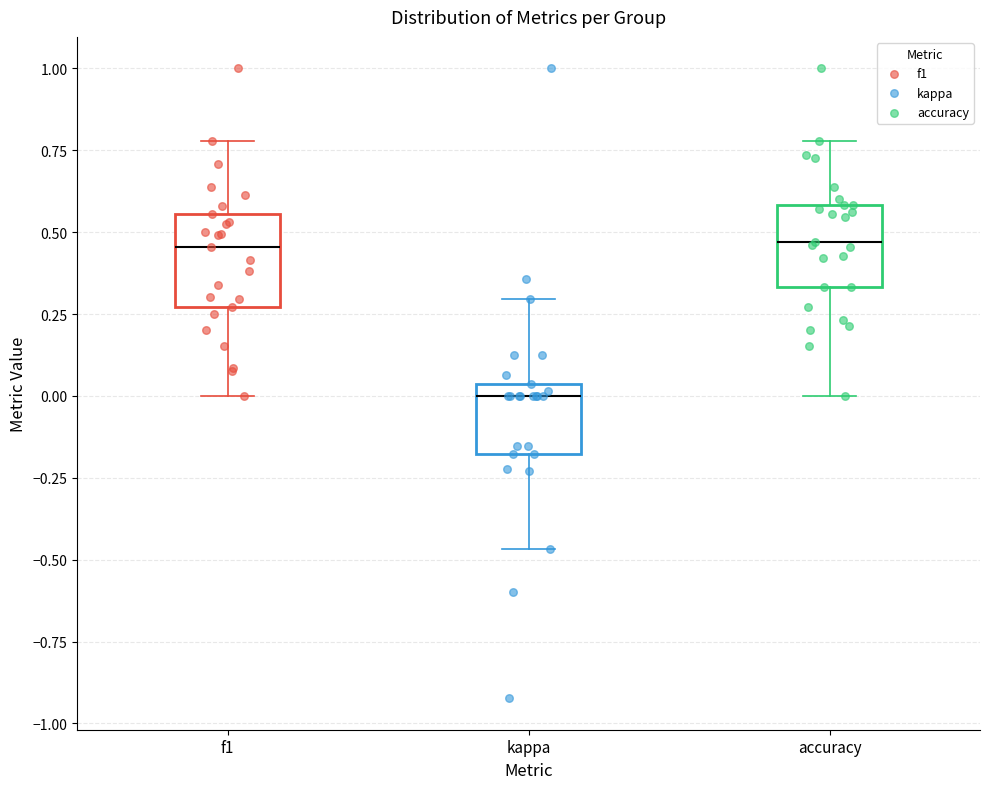

Reading left to right, read every box against the y-axis: the position of its median line, the range the box covers, and the ends of its whiskers. The values are not printed on the chart, so give them approximately, as read against the axis.

f1: median 0.45, box 0.25 to 0.55, whiskers 0.00 to 0.80
kappa: median 0.00, box -0.20 to 0.05, whiskers -0.45 to 0.30
accuracy: median 0.45, box 0.35 to 0.60, whiskers 0.00 to 0.80